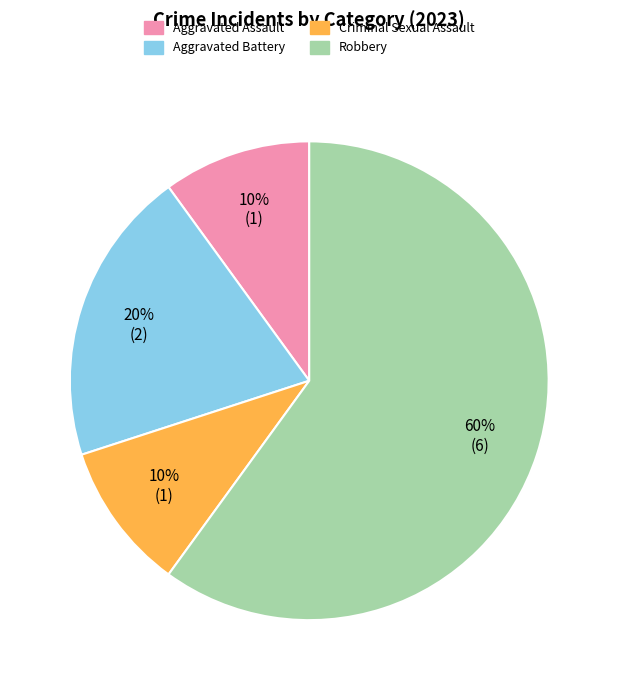

The Robbery slice represents 60% of the pie. True or false?

True